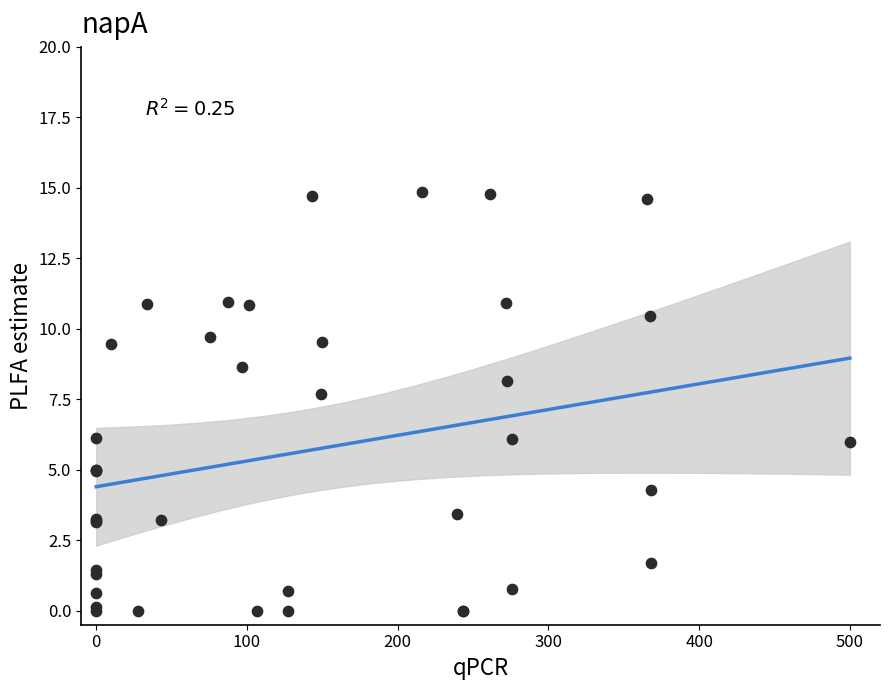

What Y value in the scatter plot is closest to 7?

7.7